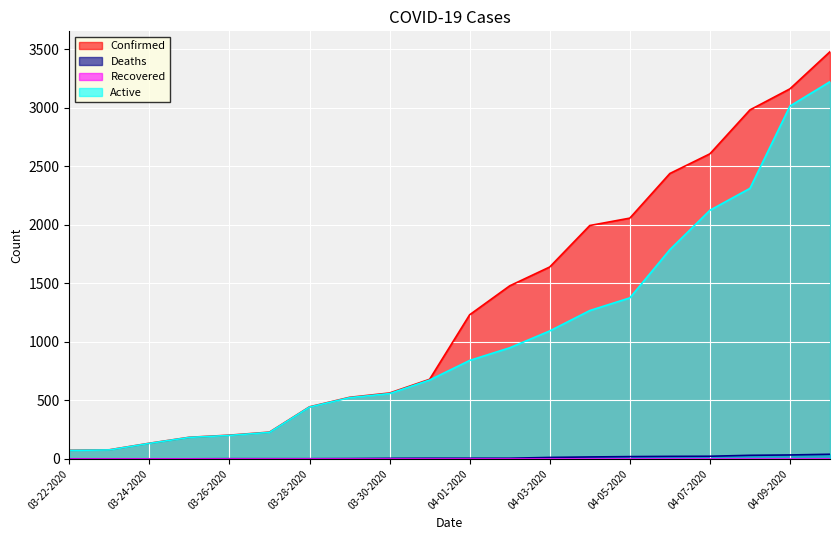

True or false: Active and Confirmed intersect in this chart.

False